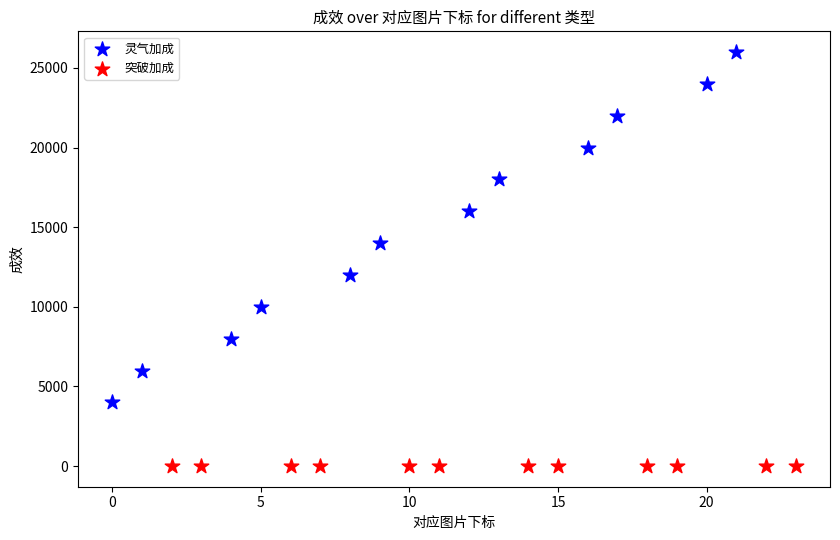

Which series contains the highest Y value?

灵气加成